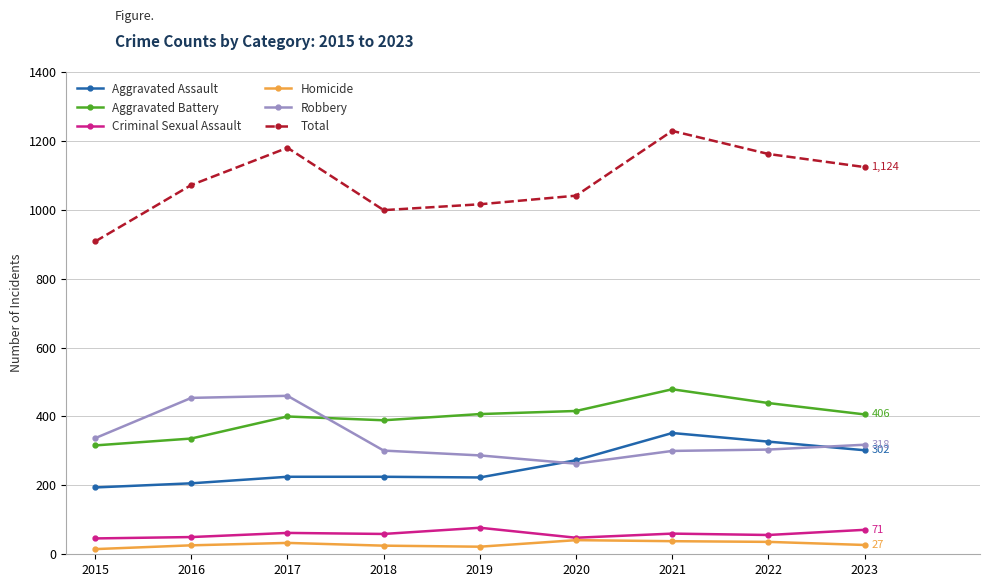

True or false: Total and Criminal Sexual Assault cross at least once.

False